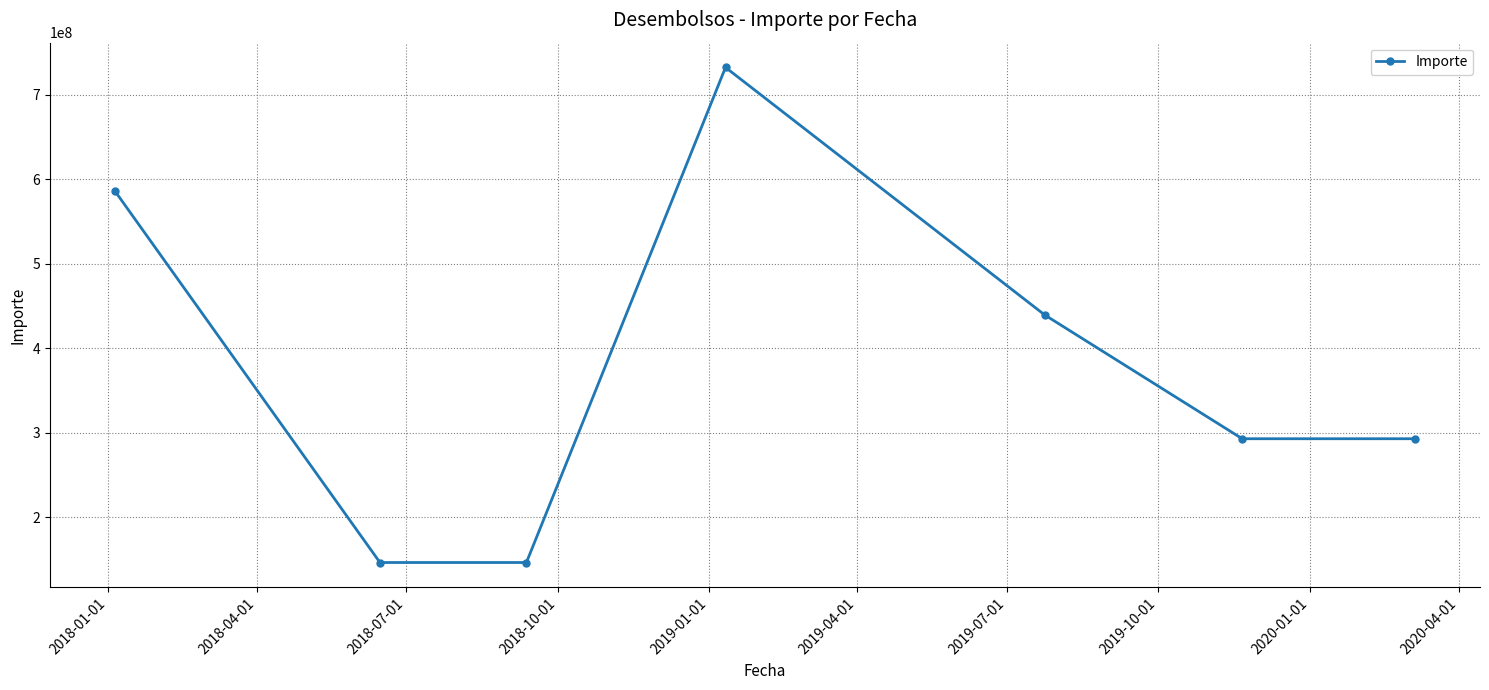

True or false: there are more than 2 points higher than both neighbors.

False